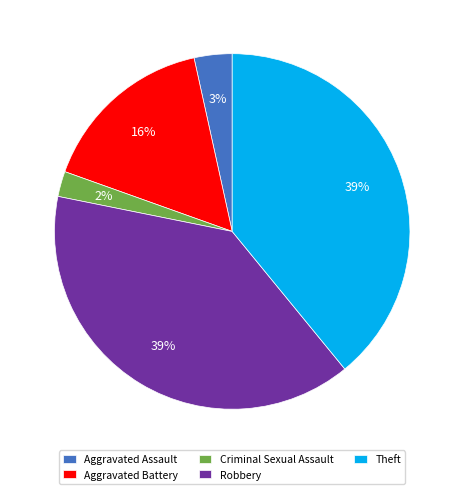

What is the ratio of the value at Criminal Sexual Assault to the value at Aggravated Assault?

0.7